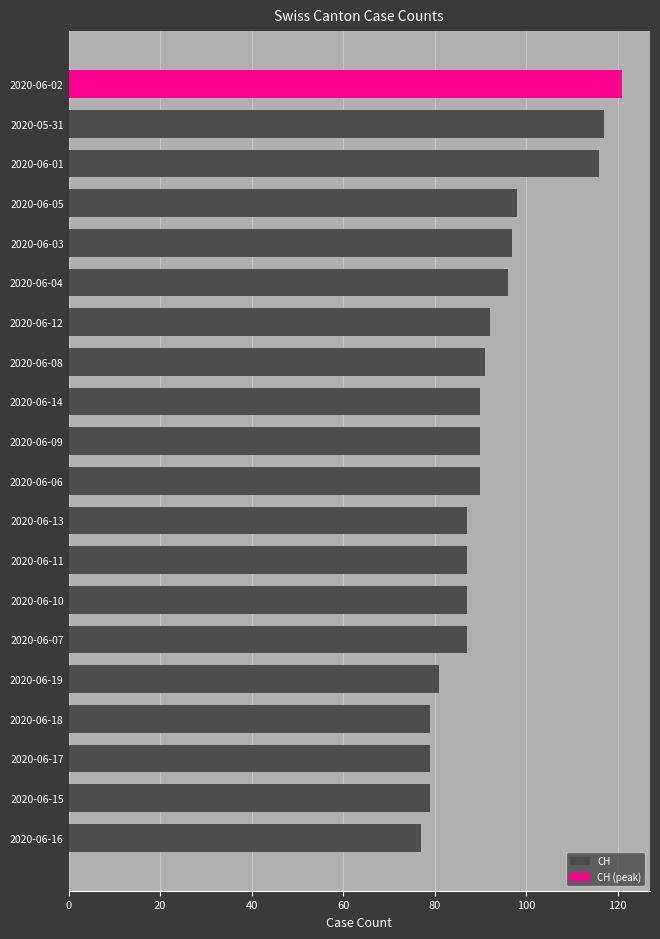

What is the difference between the maximum and minimum values?

44